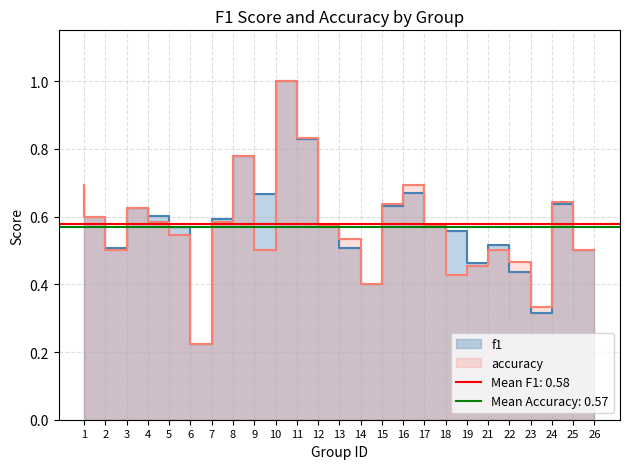

What are all the series names shown in the legend?

f1, accuracy